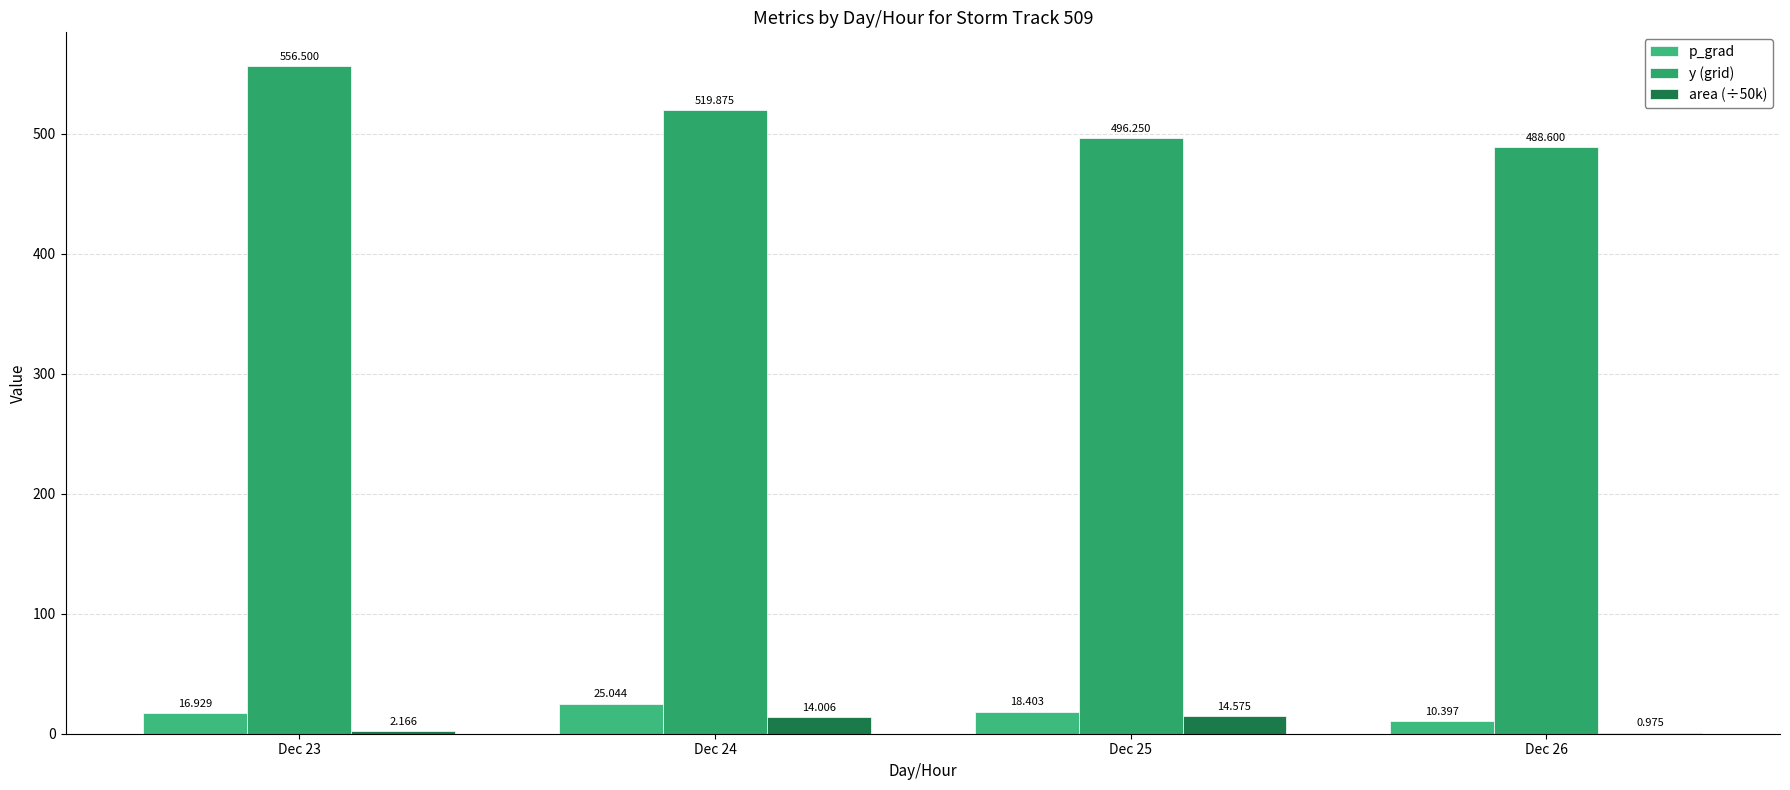

True or false: area (÷50k) has a value of 1.6 at Dec 26.

False